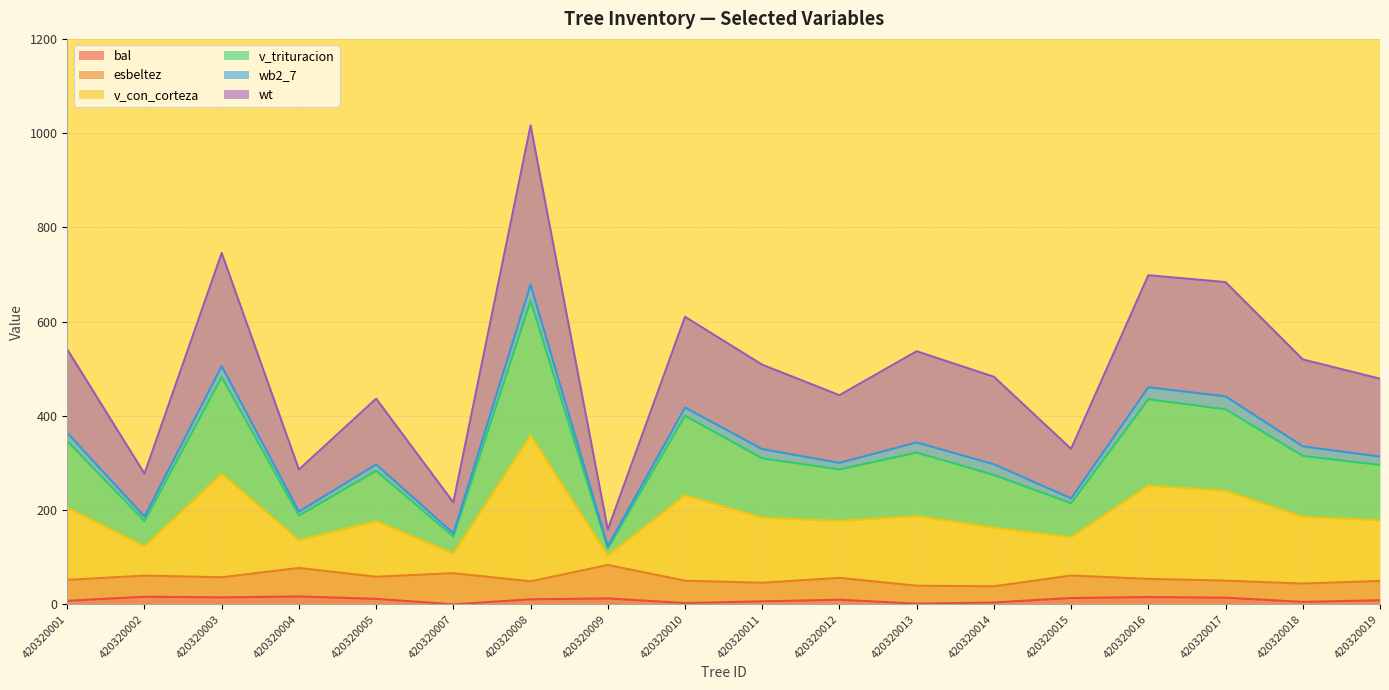

At which category is the sum across all series the highest?

420320008